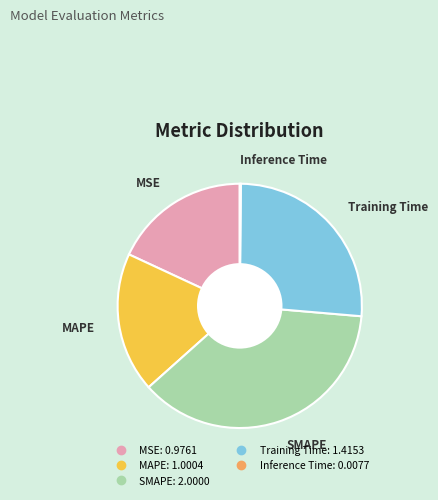

Which category has the biggest portion of the pie?

SMAPE